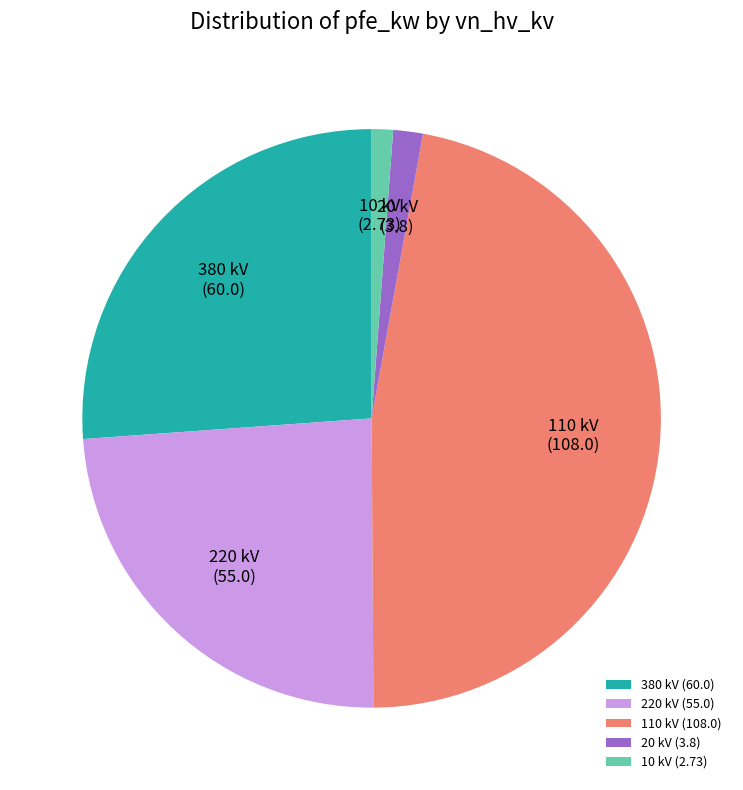

Which has a higher value, 110 kV (108.0) or 380 kV (60.0)?

110 kV (108.0)